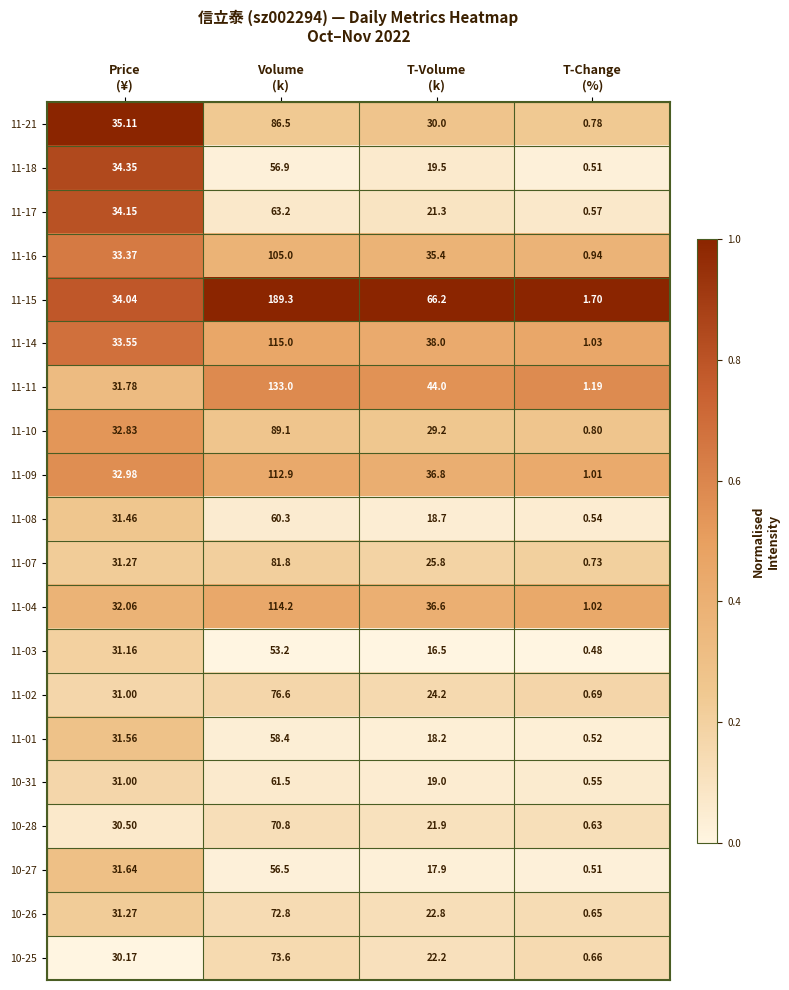

How many data points does each series have?

4